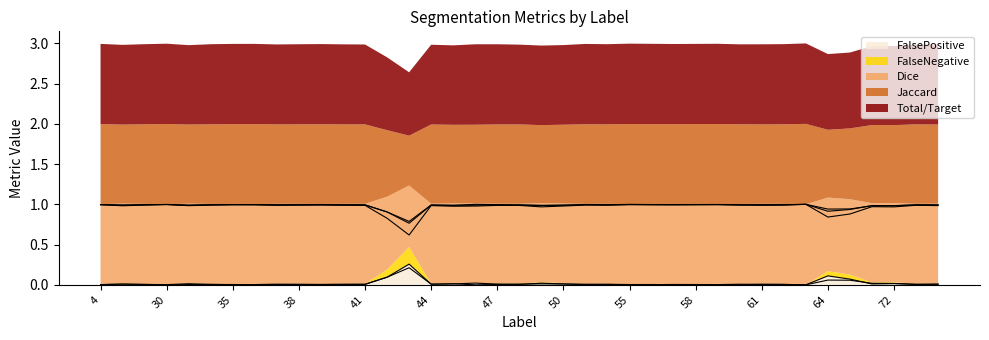

How many distinct data groups are displayed?

5